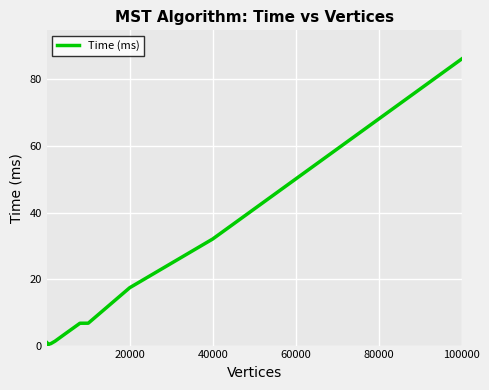

What is the average value?

13.2